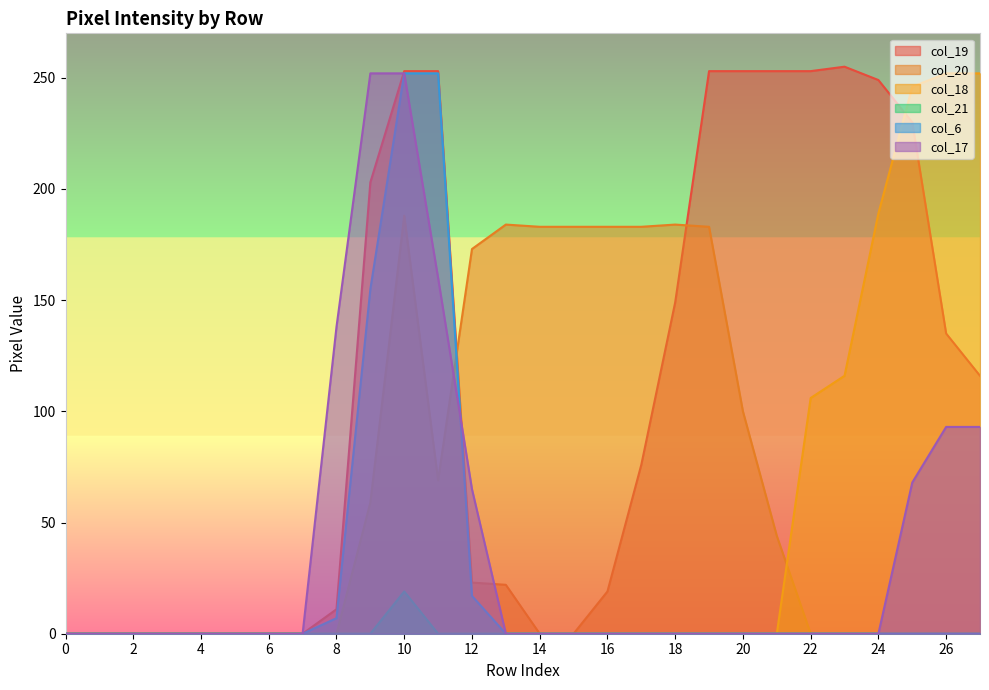

What is the sum of all col_18 values?

1161